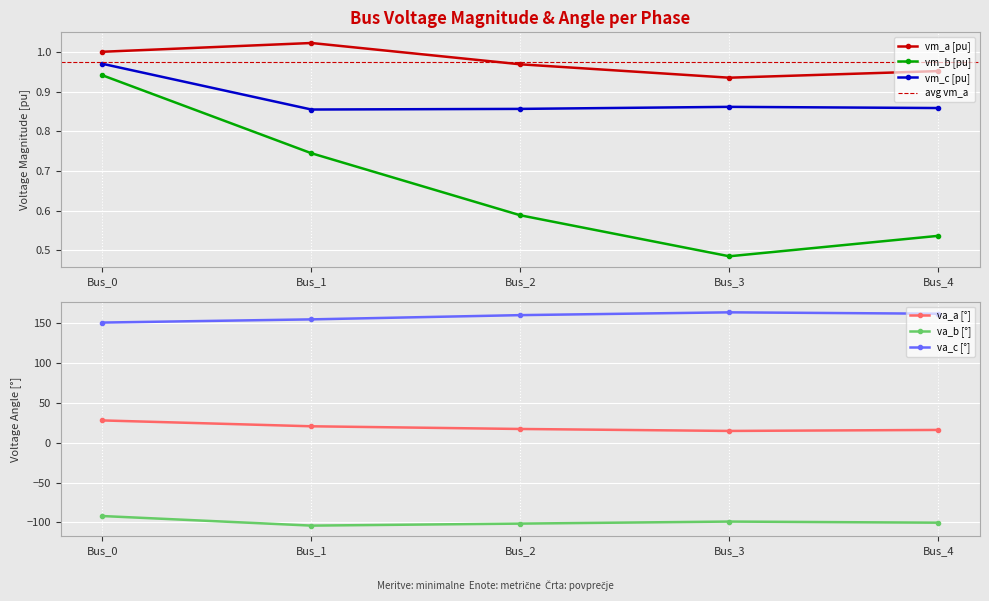

What is the average value of the pf_vm_c_pu series?

0.9